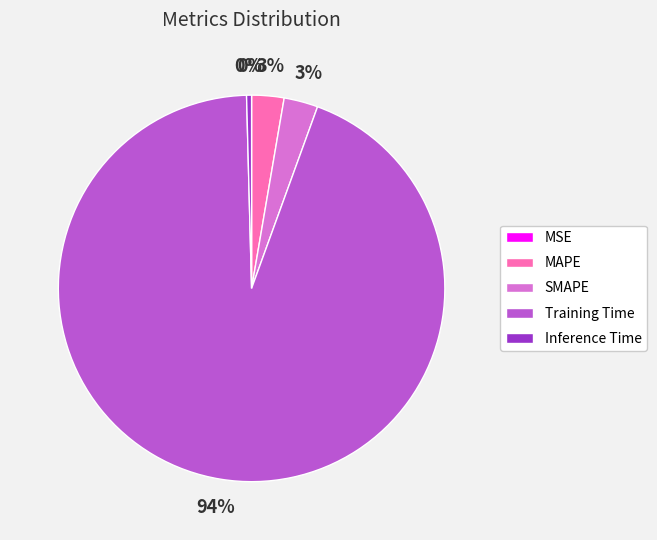

To the nearest percent, what is the average slice percentage?

20%